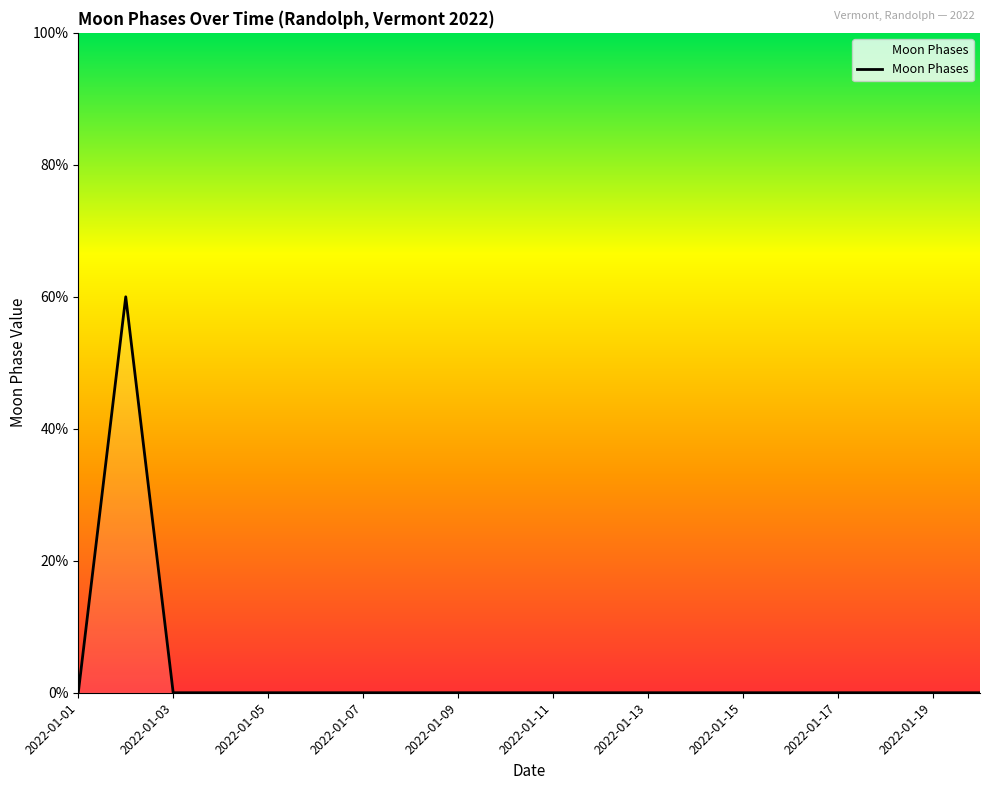

How many distinct data groups are displayed?

1